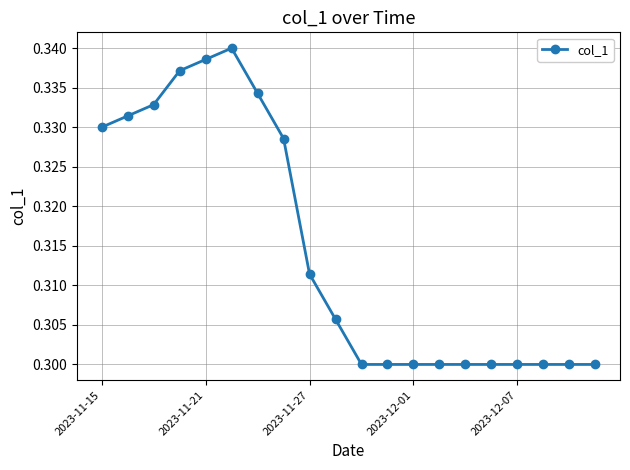

What is the sum of all values?

6.3